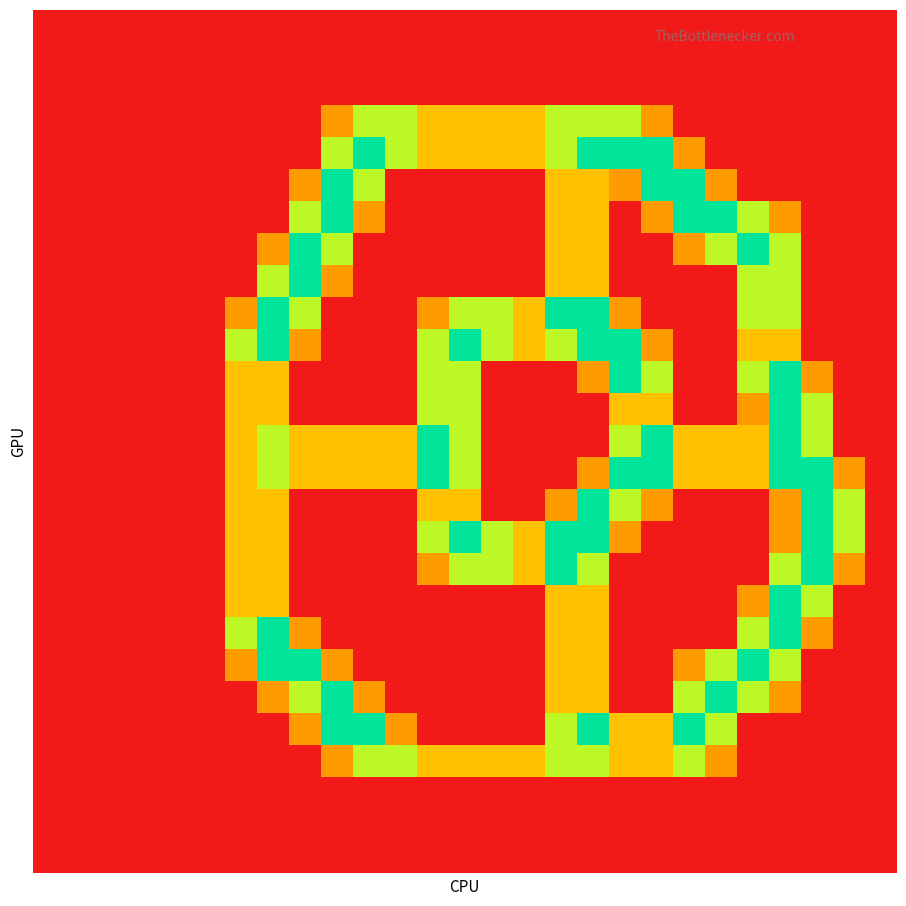

At how many categories does at least one series exceed 0?

20